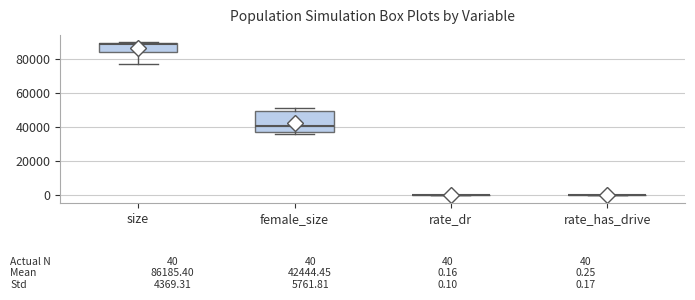

Which box is the tallest, from its lower edge to its upper edge?

female_size